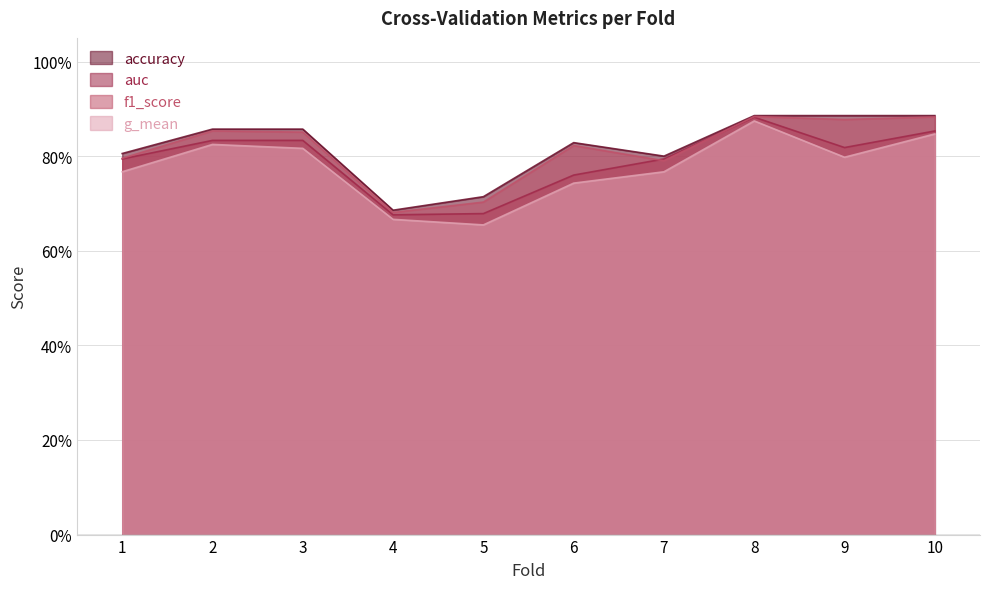

Which category has the lowest value in the accuracy series?

4